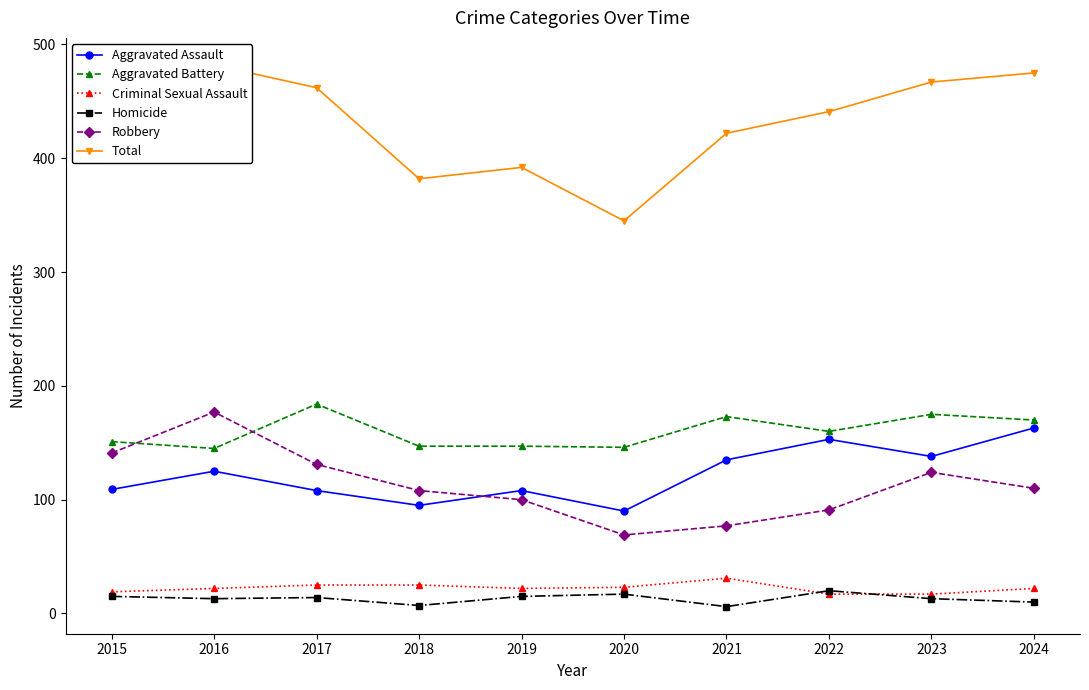

Between 2019 and 2022, which series saw the biggest shift?

Total